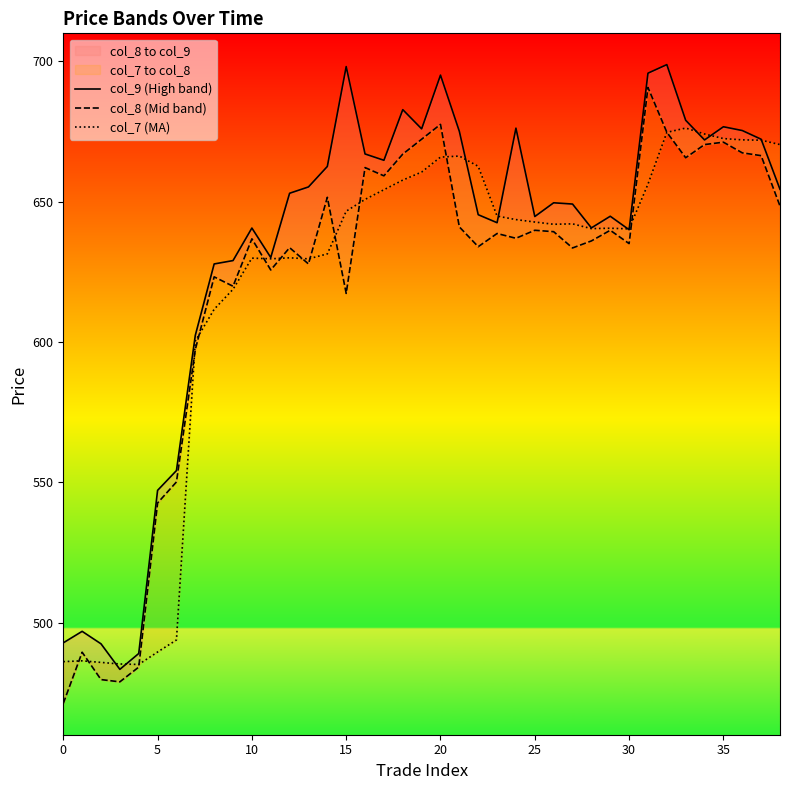

In col_7 (MA), how many points are lower than both neighbors (excluding endpoints)?

6